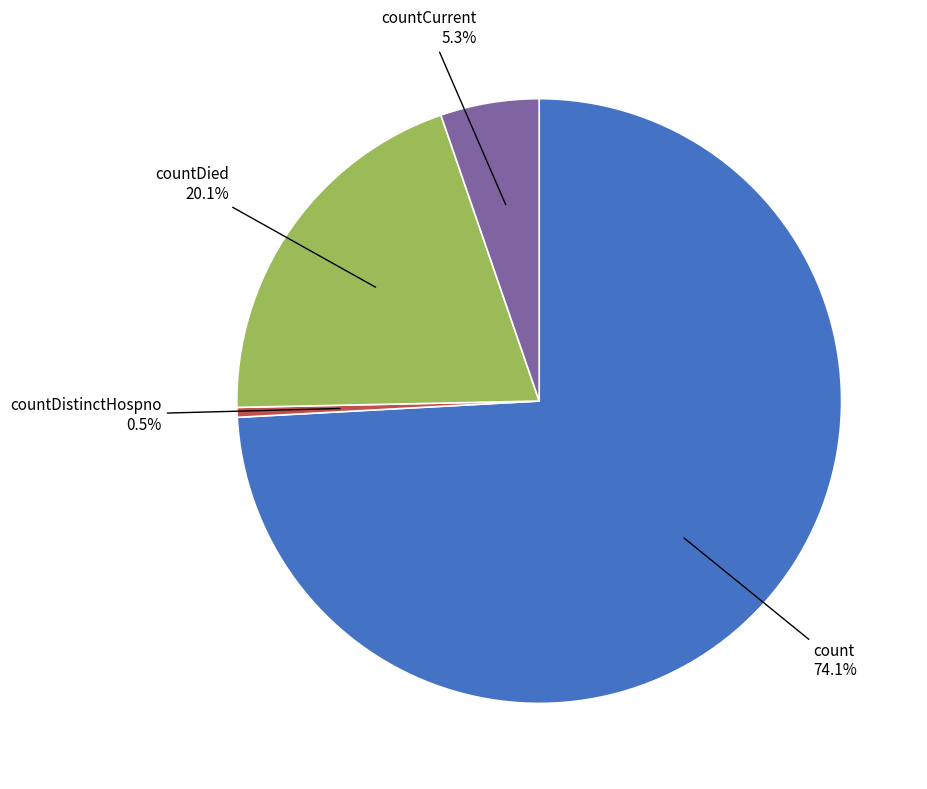

The countDied slice represents 20% of the pie. True or false?

True